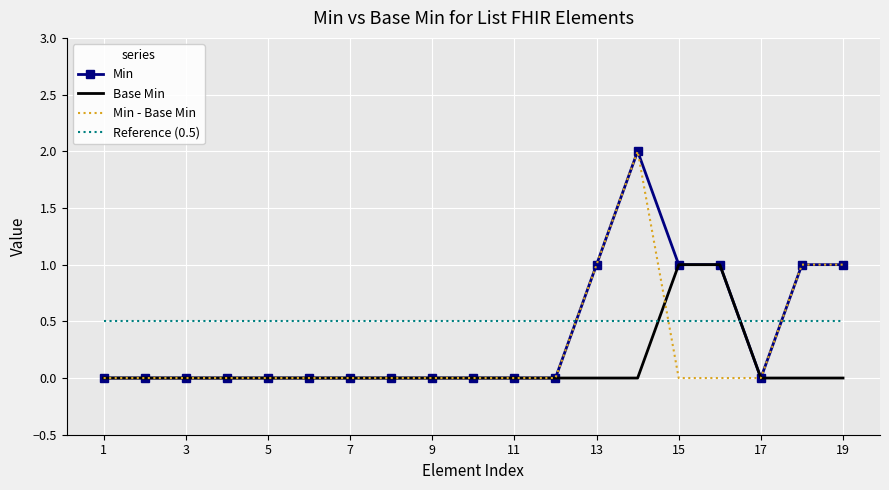

What is the maximum value for Reference (0.5)?

0.5